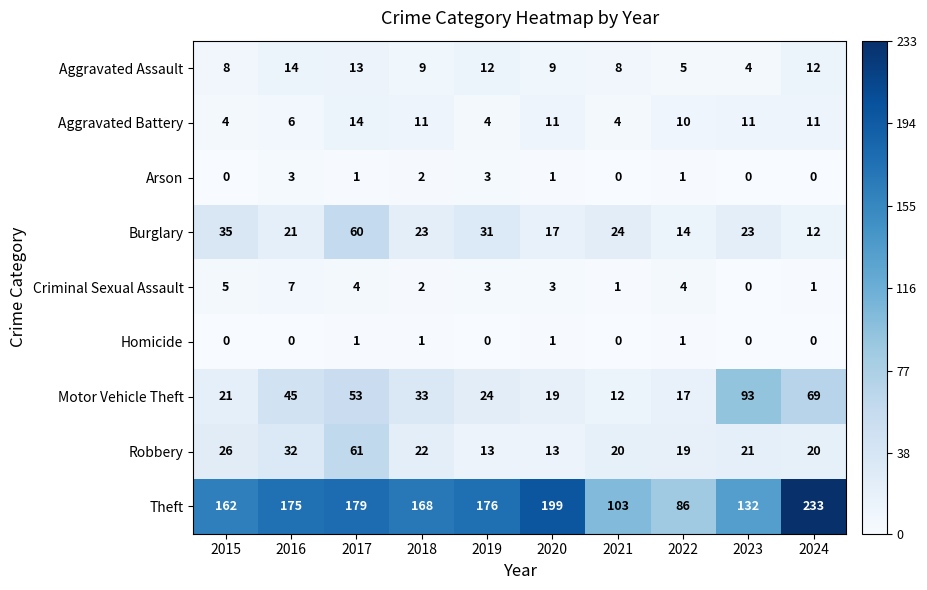

Which series has the widest spread of values?

Theft